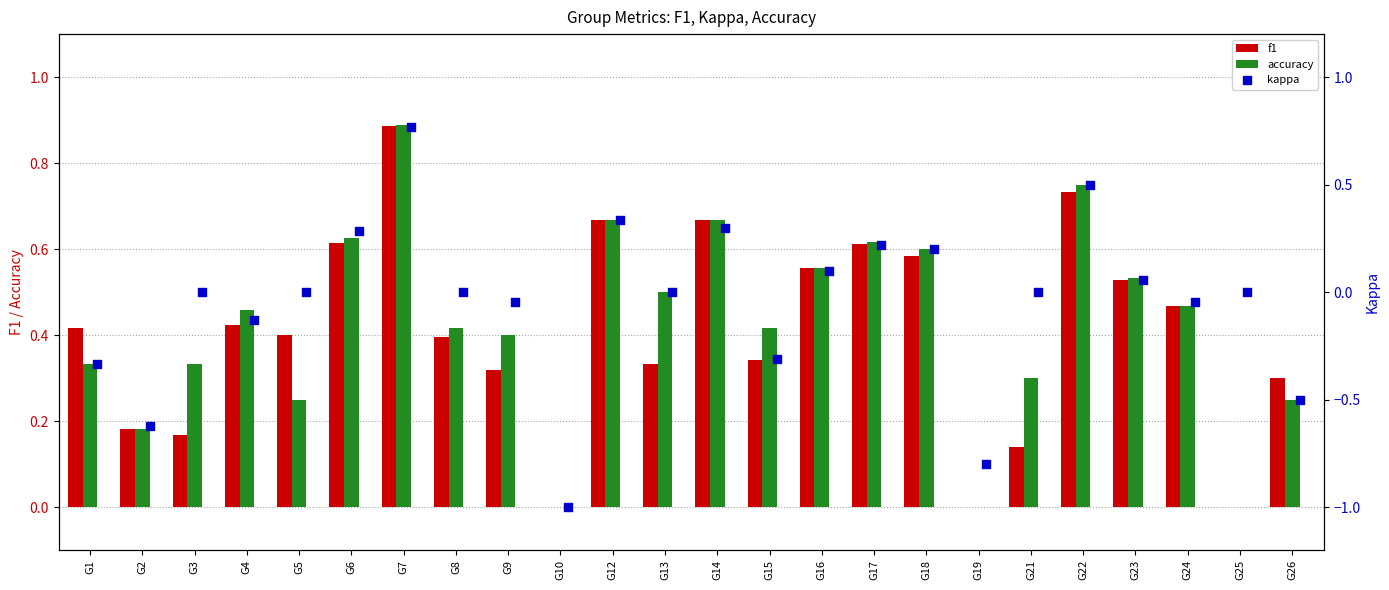

Which series reaches the maximum Y coordinate?

accuracy